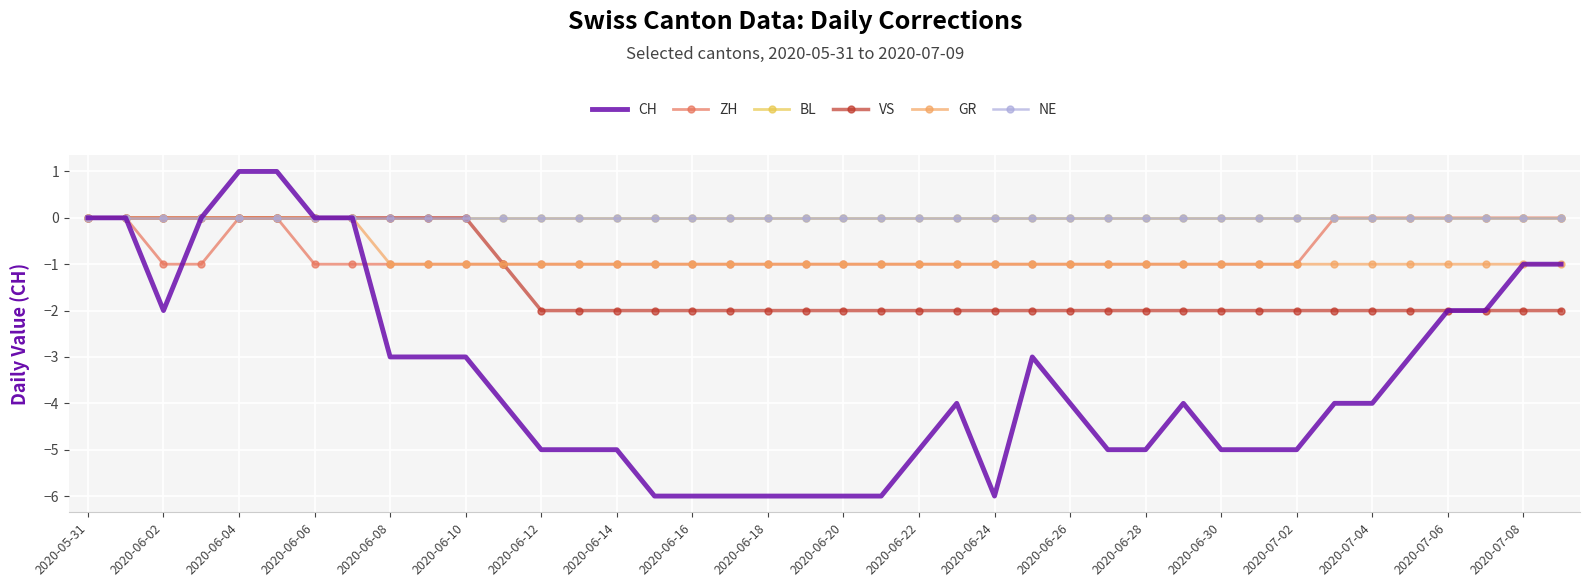

How many lines are shown in the chart?

6